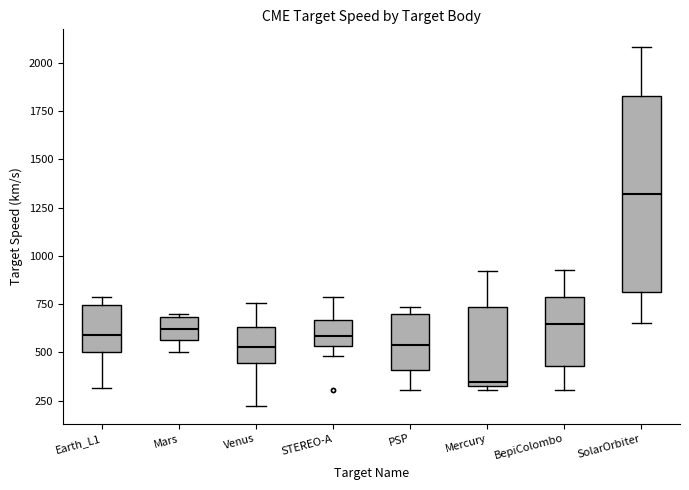

Which box is the tallest, from its lower edge to its upper edge?

SolarOrbiter